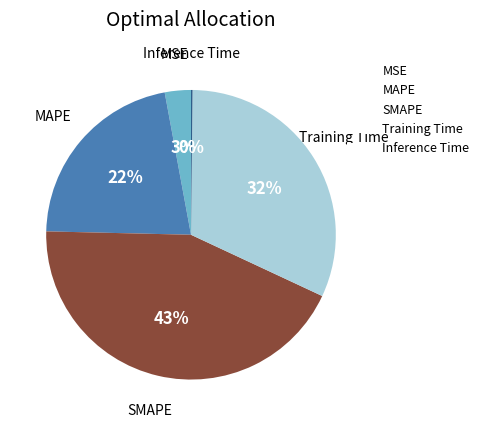

What percentage is the SMAPE slice, to the nearest percent?

43%